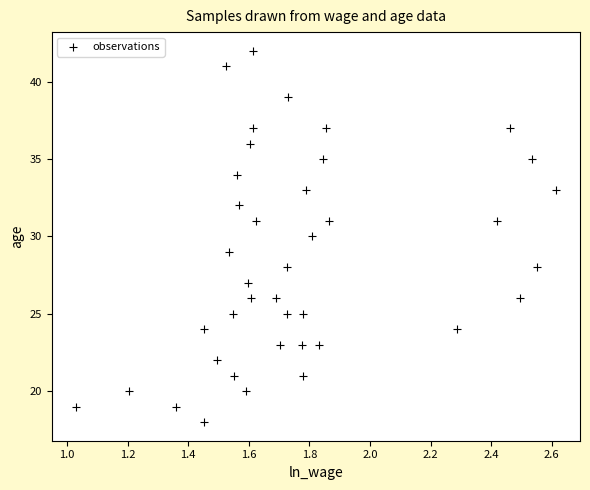

Count the number of points in this scatter plot.

40